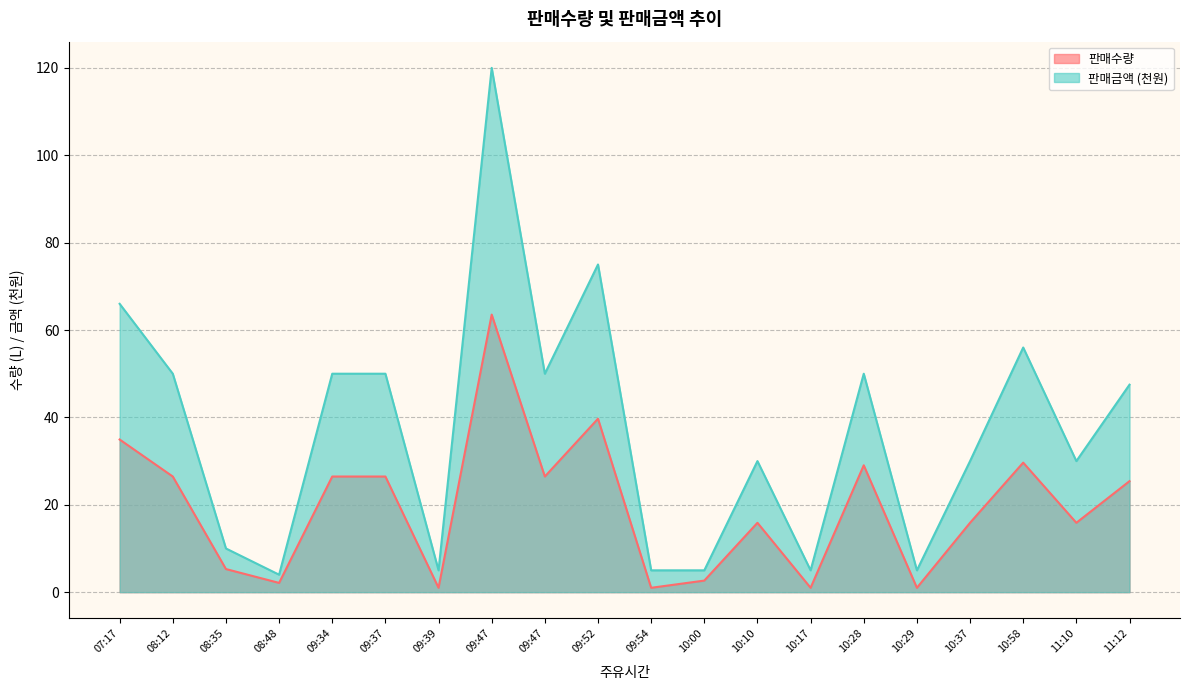

At which label does 판매수량 first exceed 25?

07:17